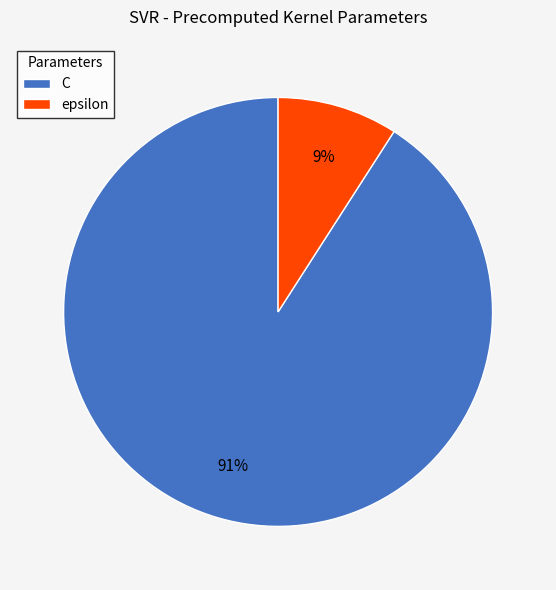

How many slices are in this pie chart?

2